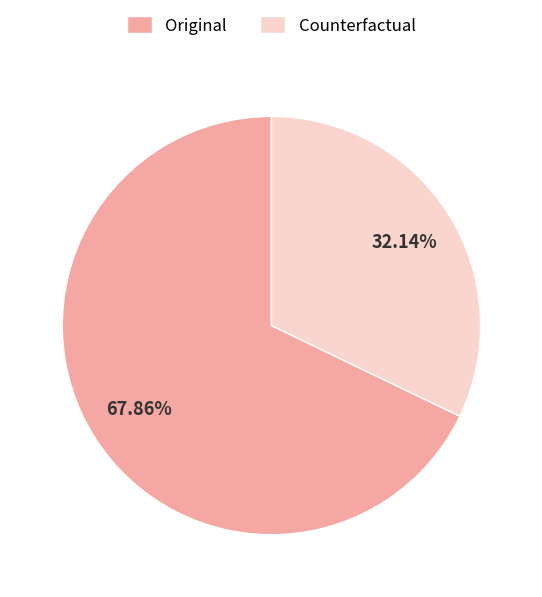

What percentage is NOT represented by Original?

32.1%